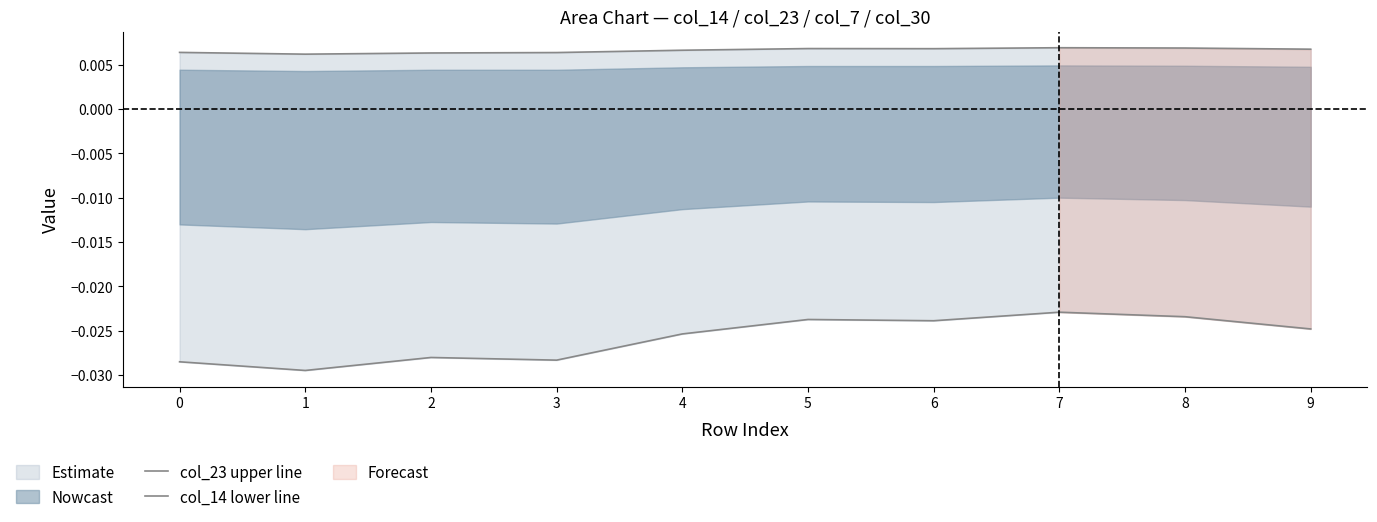

The value of col_14 lower line at 7 is -0.0. True or false?

False